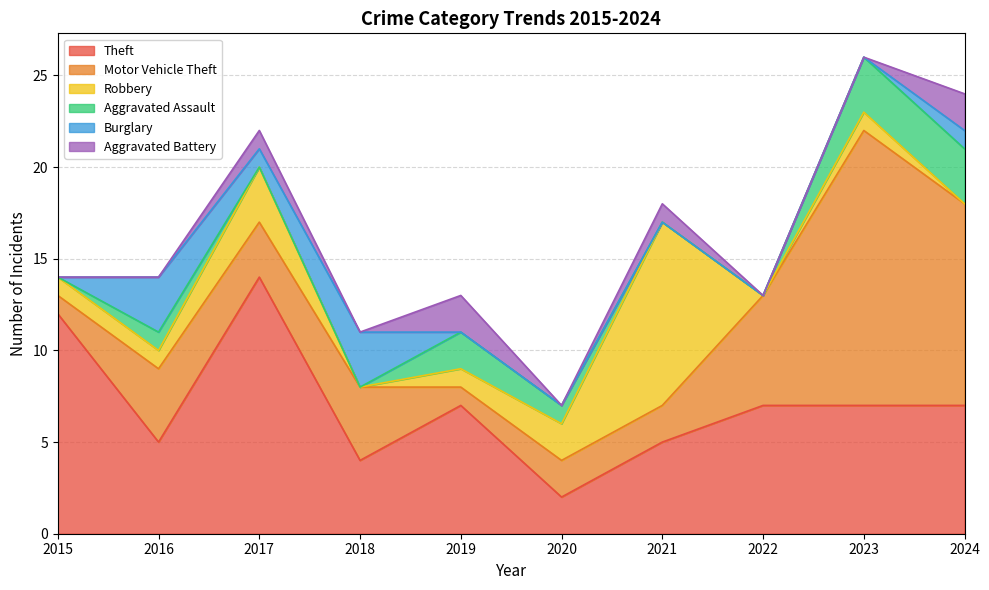

Does the chart have visible grid lines?

Yes